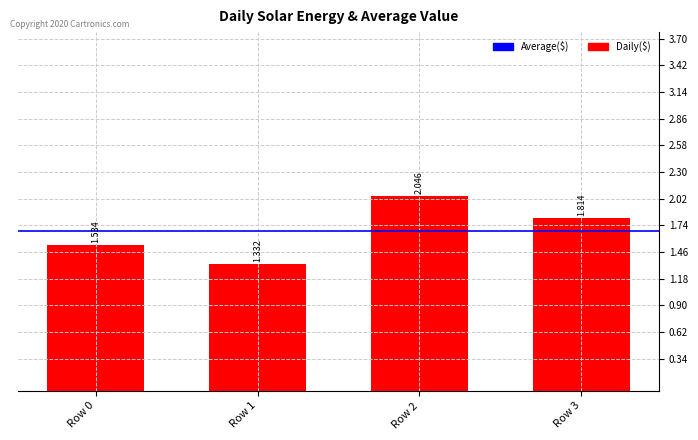

List the labels in order of value, largest first.

Row 2, Row 3, Row 0, Row 1